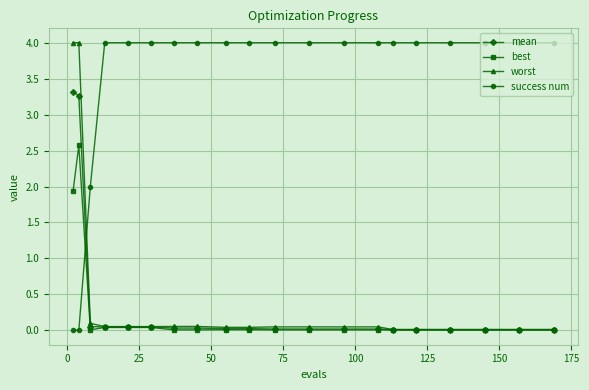

What is the value of the success num point at the 4th from the left?

4.0